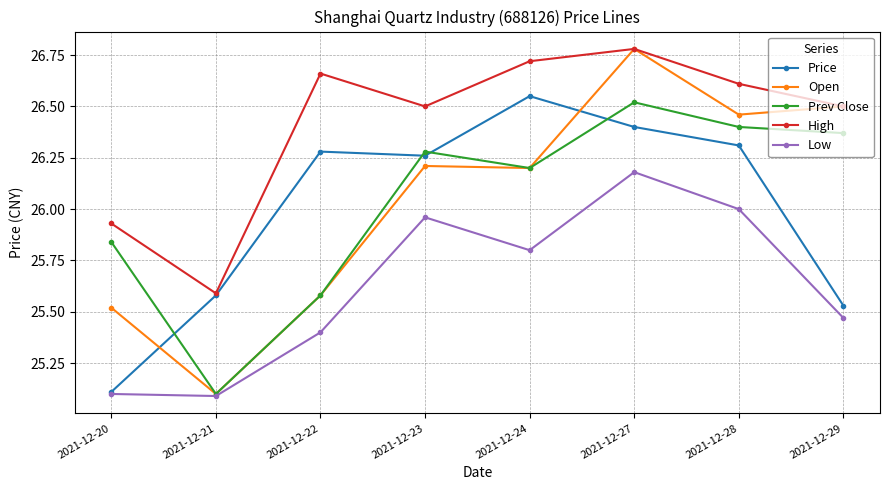

At how many categories does at least one series exceed 26?

6